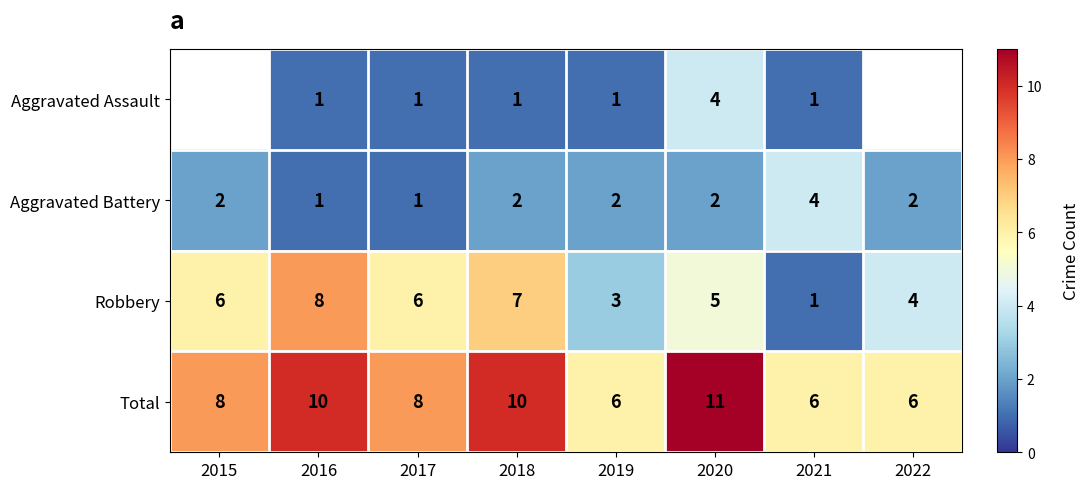

Which category has the highest value in the Aggravated Battery series?

2021